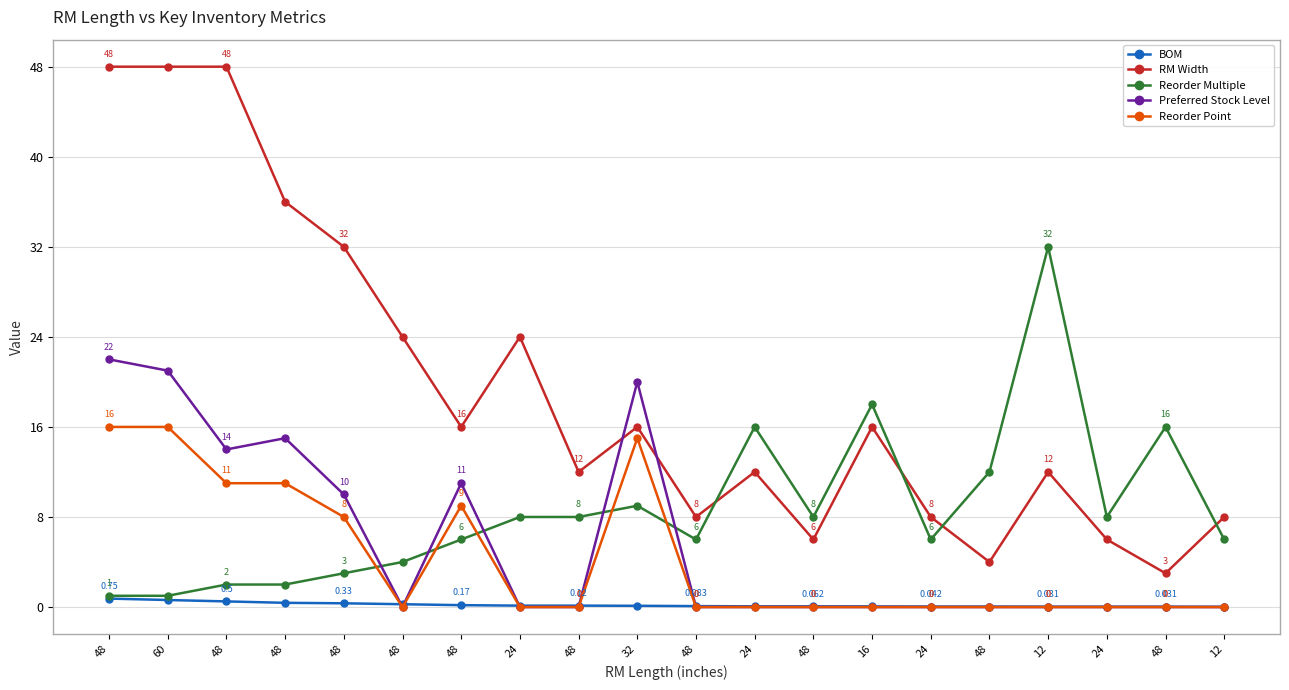

True or false: RM Width has a value of 8.0 at 48.

True